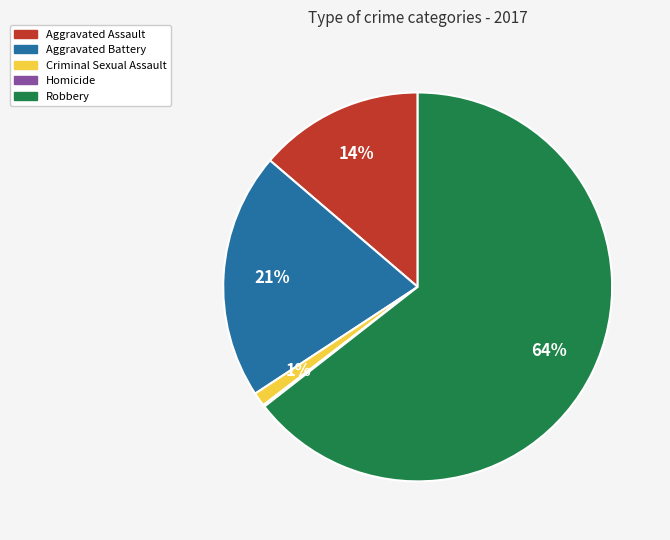

Is there any slice that represents more than half of the pie?

Yes